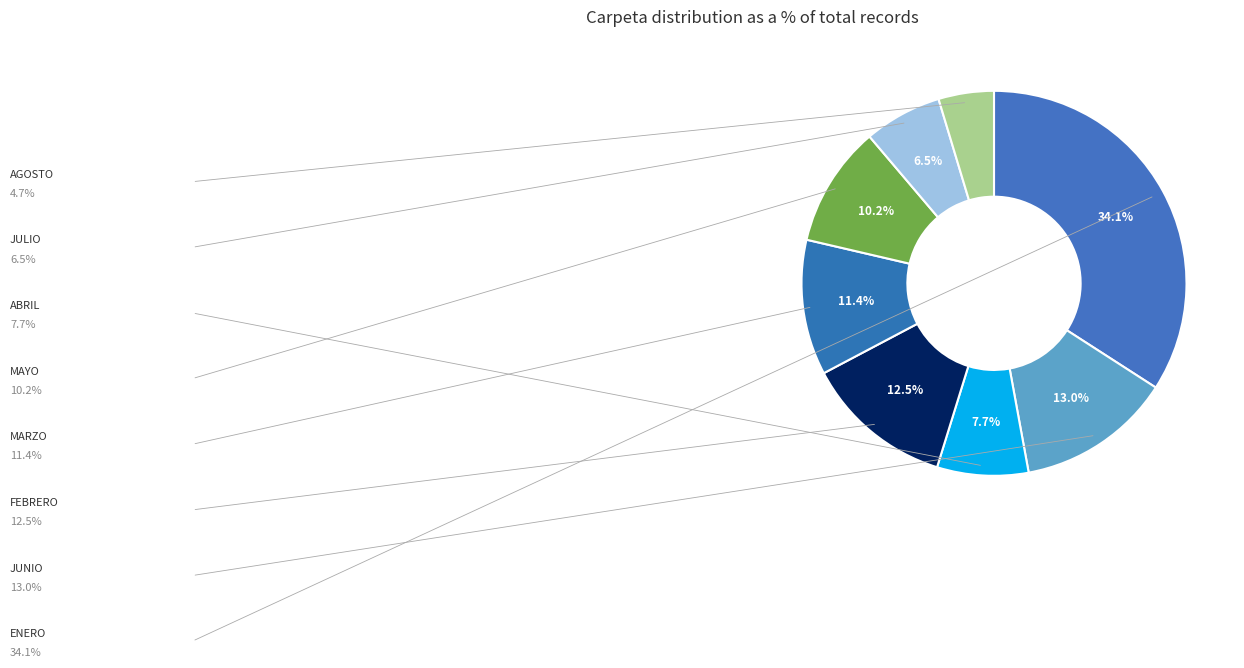

How many segments does this pie chart have?

8